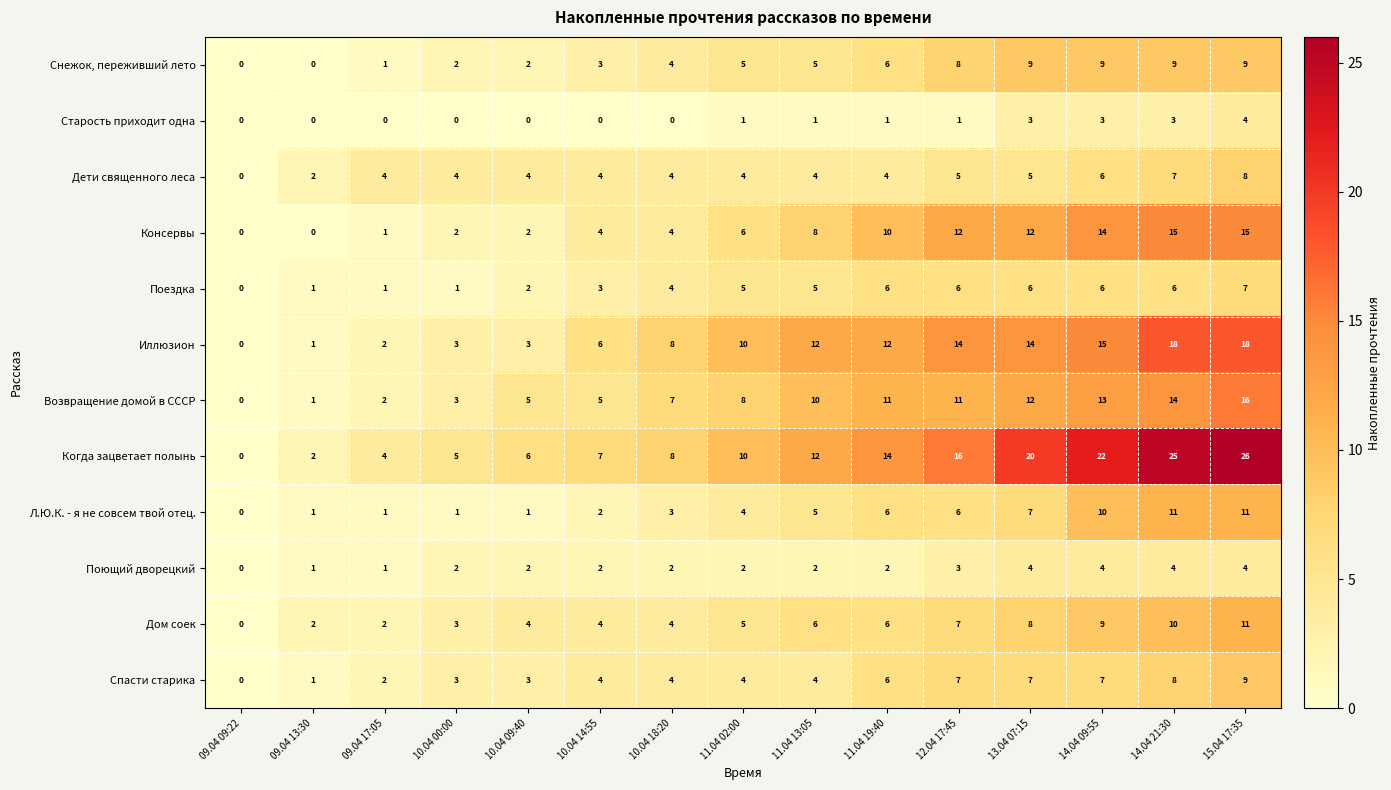

What is the total value across all series at 15.04 17:35?

138